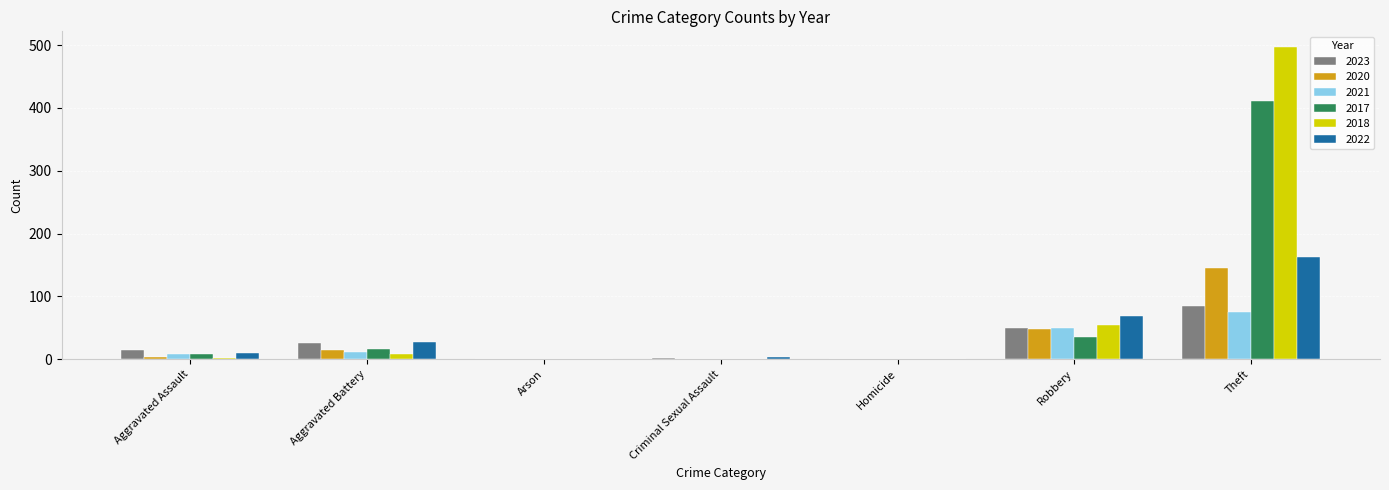

True or false: 2017 has a value of 411 at Theft.

True